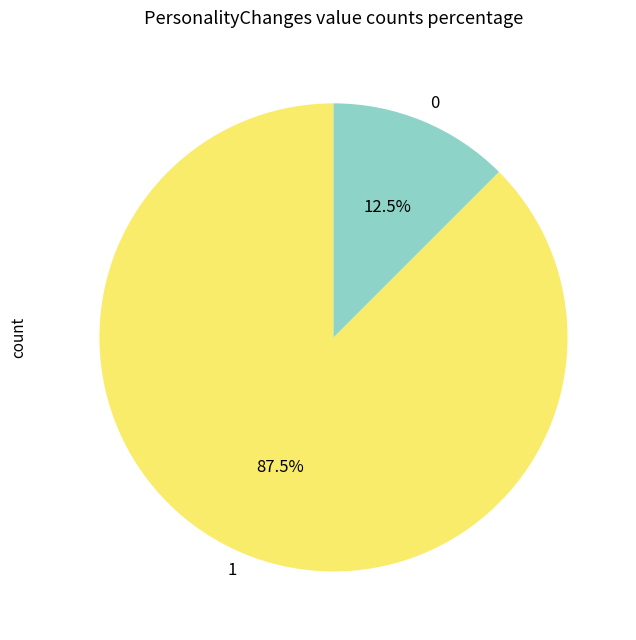

Which category accounts for the majority?

1